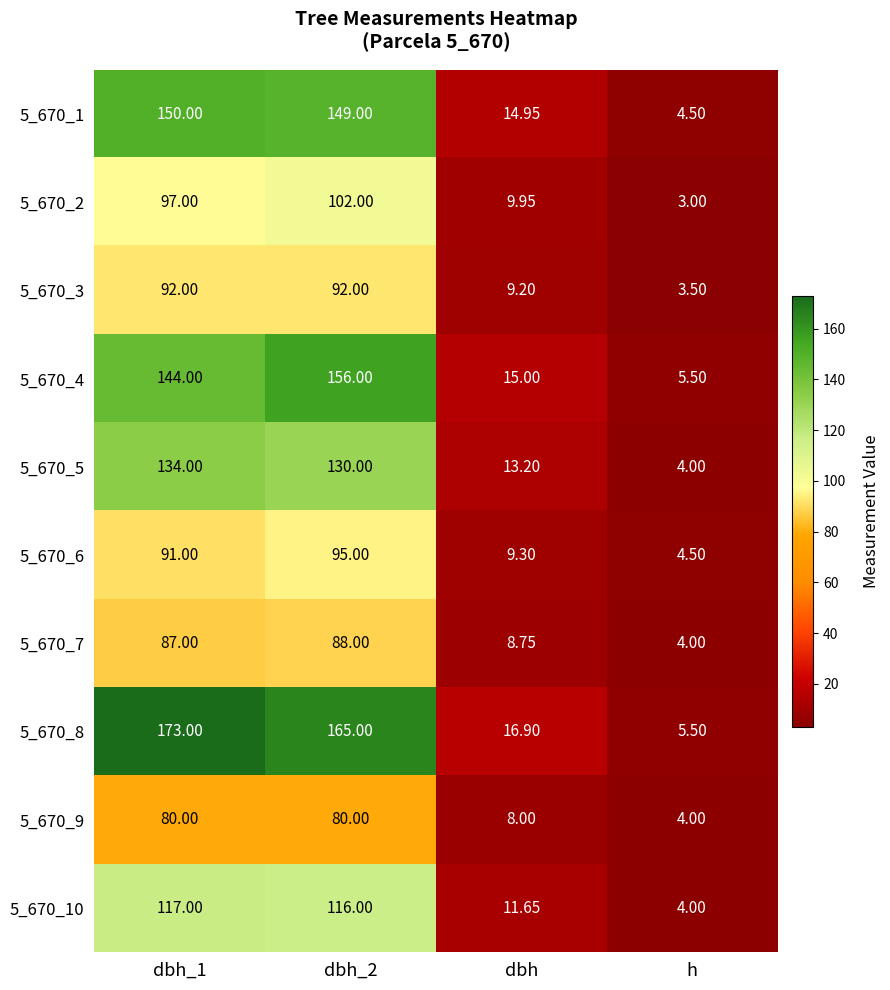

Is the value of 5_670_3 at h greater than the value of 5_670_7 at dbh_2?

No